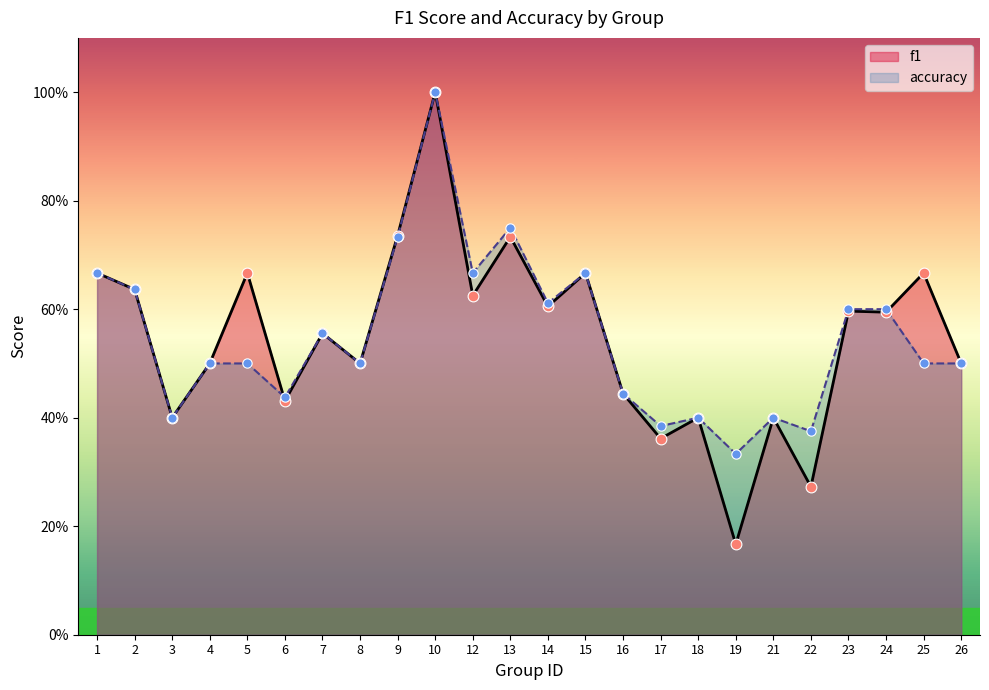

What are all the series names shown in the legend?

f1, accuracy